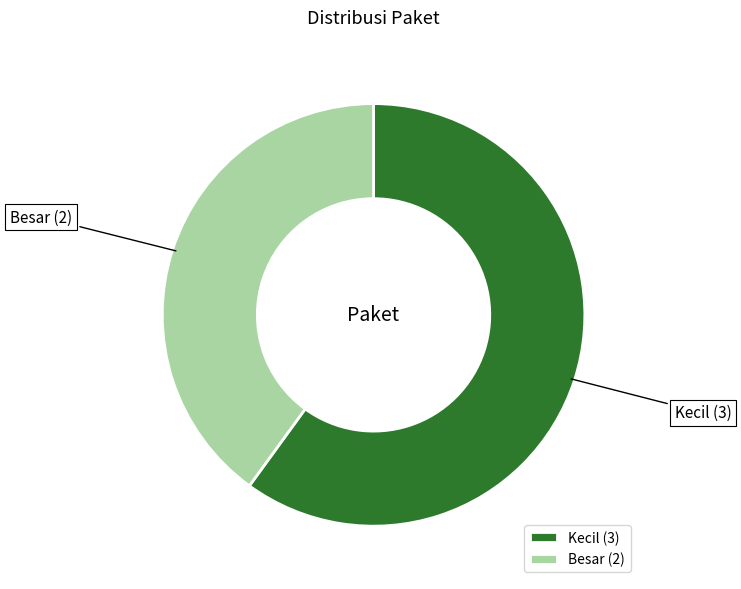

Rank the categories by value from highest to lowest.

Kecil, Besar